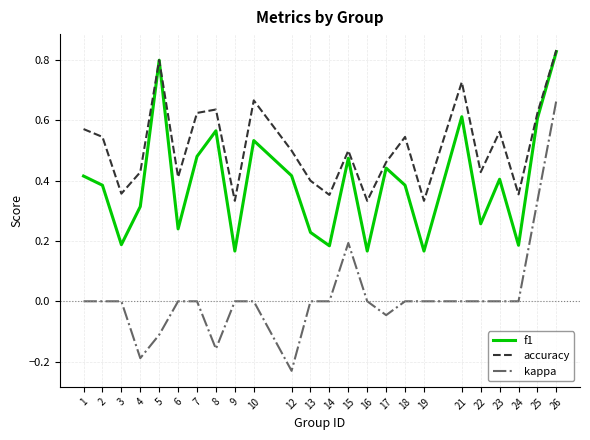

True or false: f1 and kappa intersect in this chart.

False